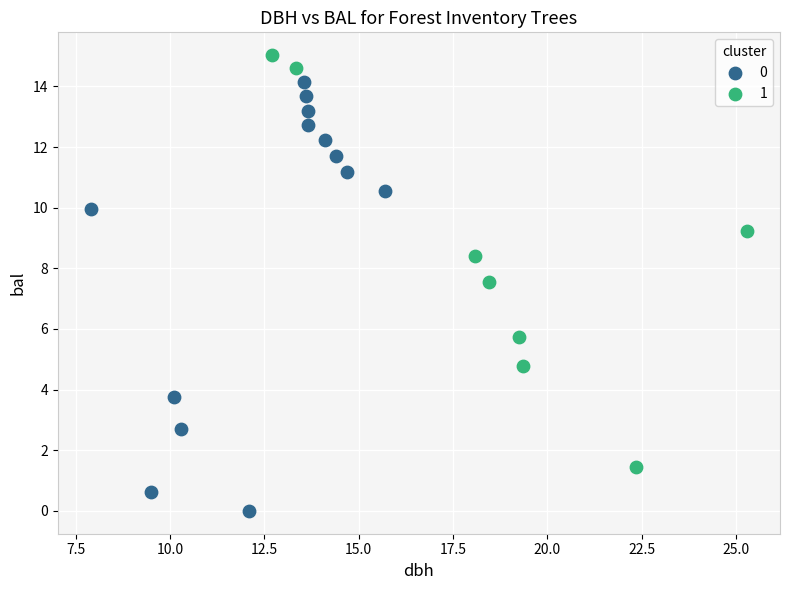

What are all the series names shown in the legend?

0, 1